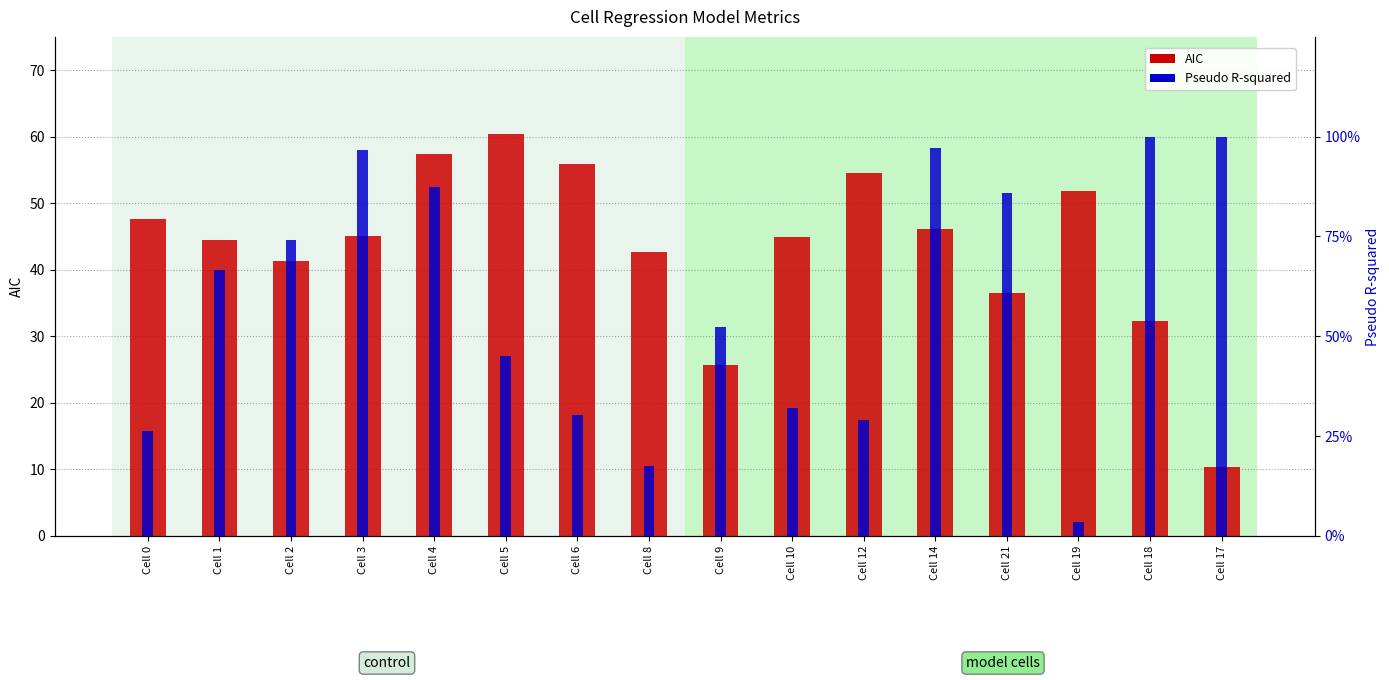

What is the difference between the maximum and second lowest values in the Pseudo R-squared series?

0.8